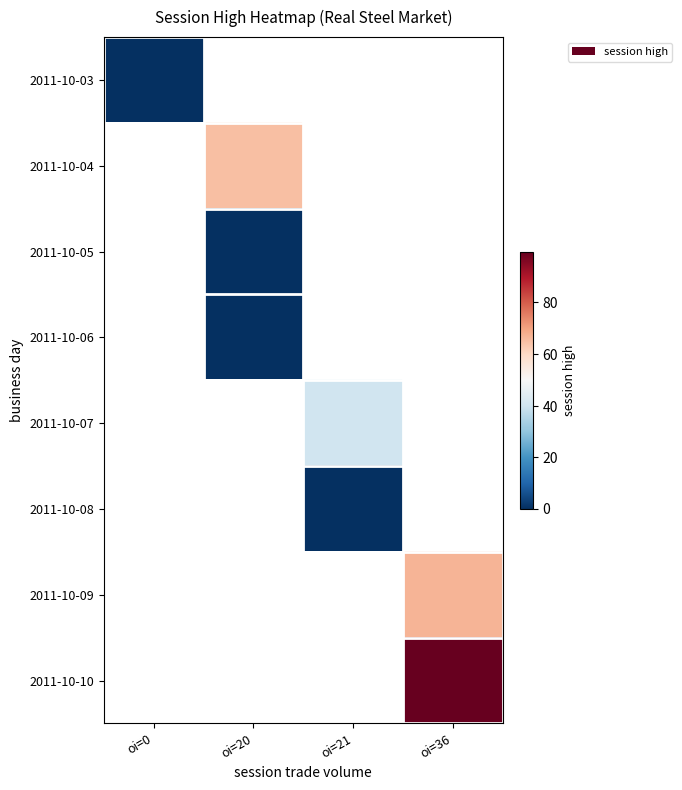

At which label is 2011-10-03 closest to 0?

oi=0